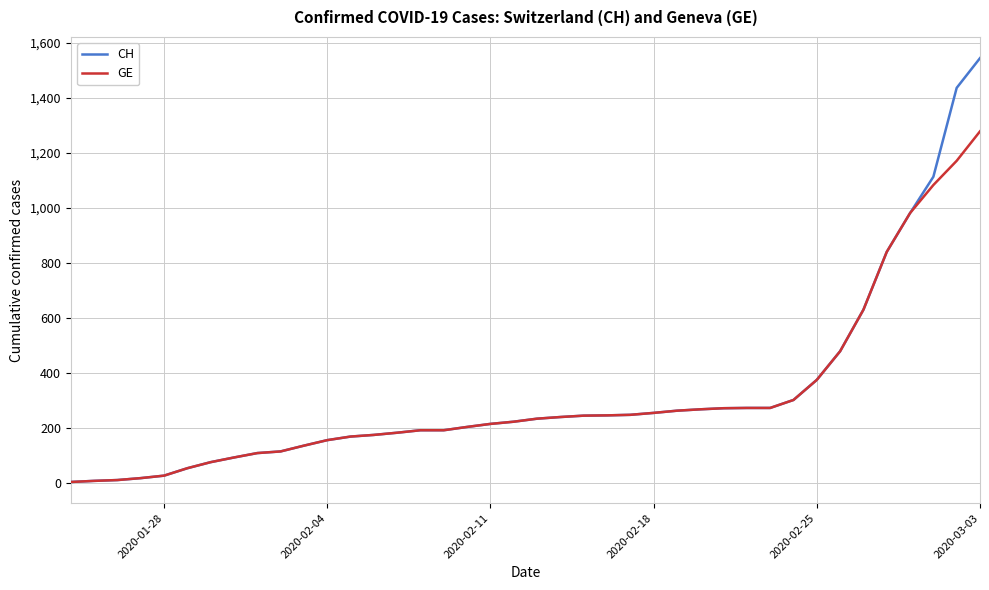

What is the highest value of the GE series?

1278